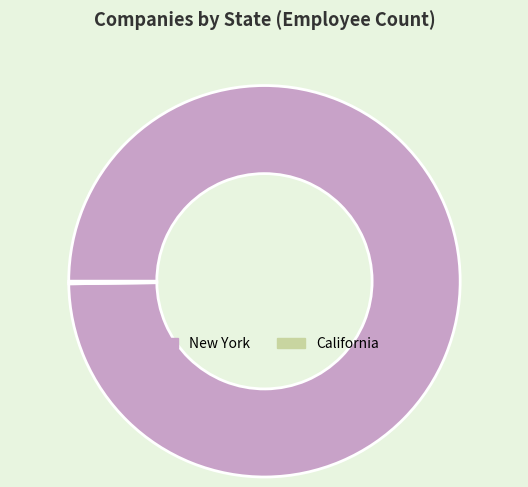

Which slice is the largest?

New York